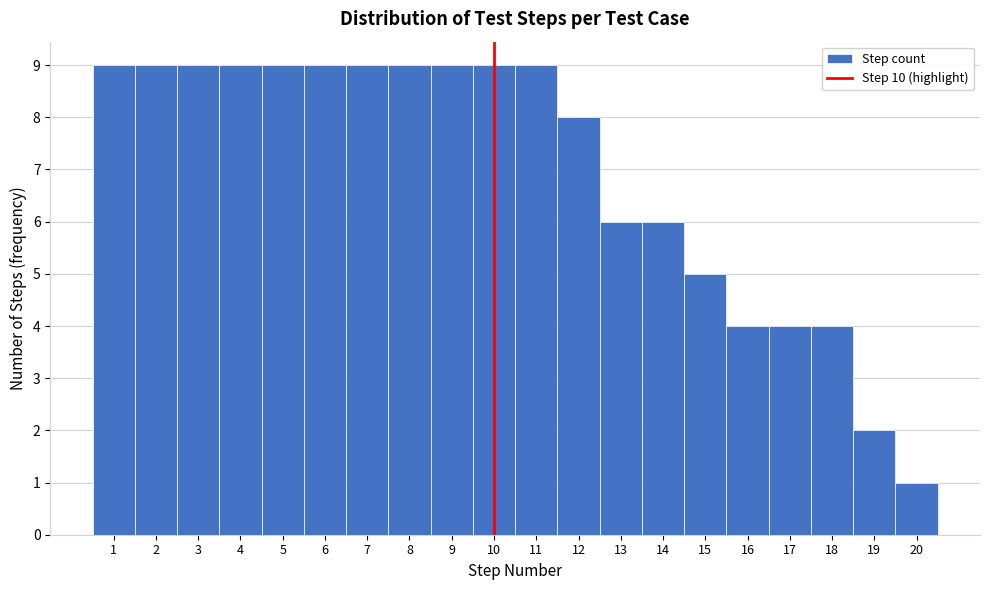

How tall is the bar that spans 4.5 to 5.5 on the x-axis? The values are not printed on the chart, so give them approximately, as read against the axis.

9